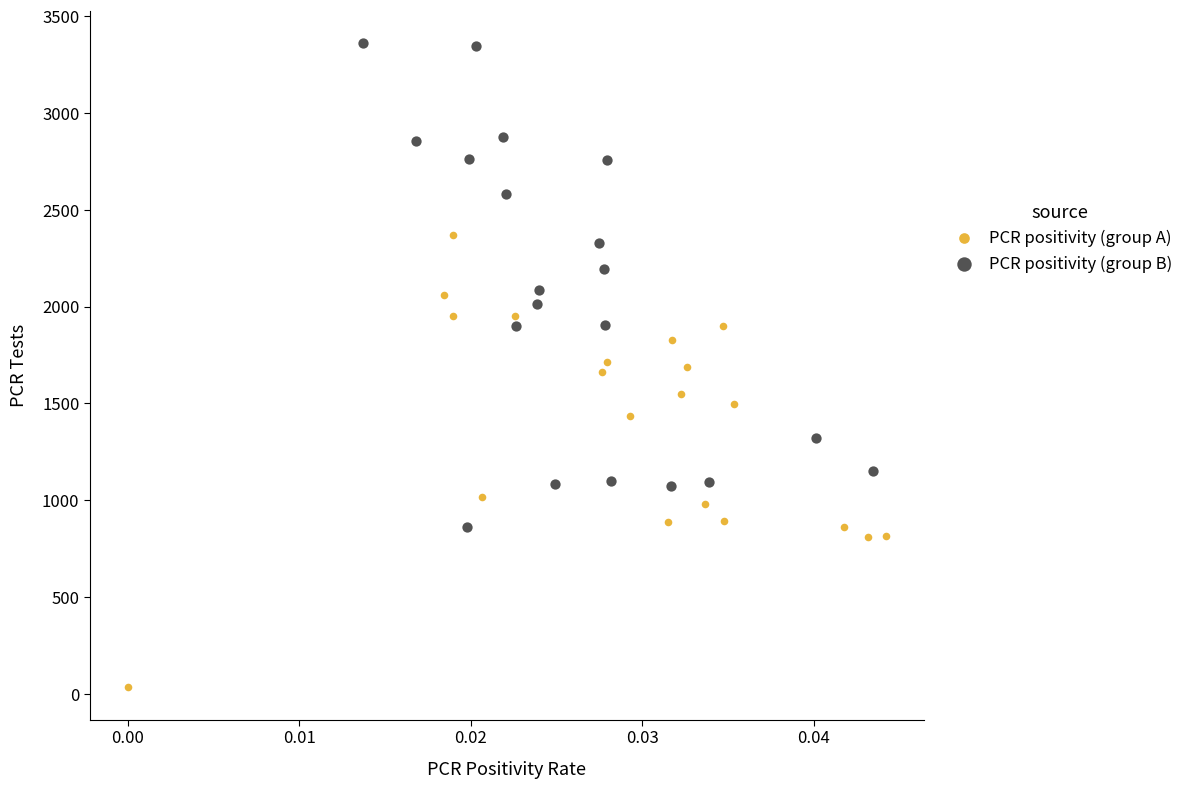

Which series has the largest Y range (max minus min)?

PCR positivity (group B)